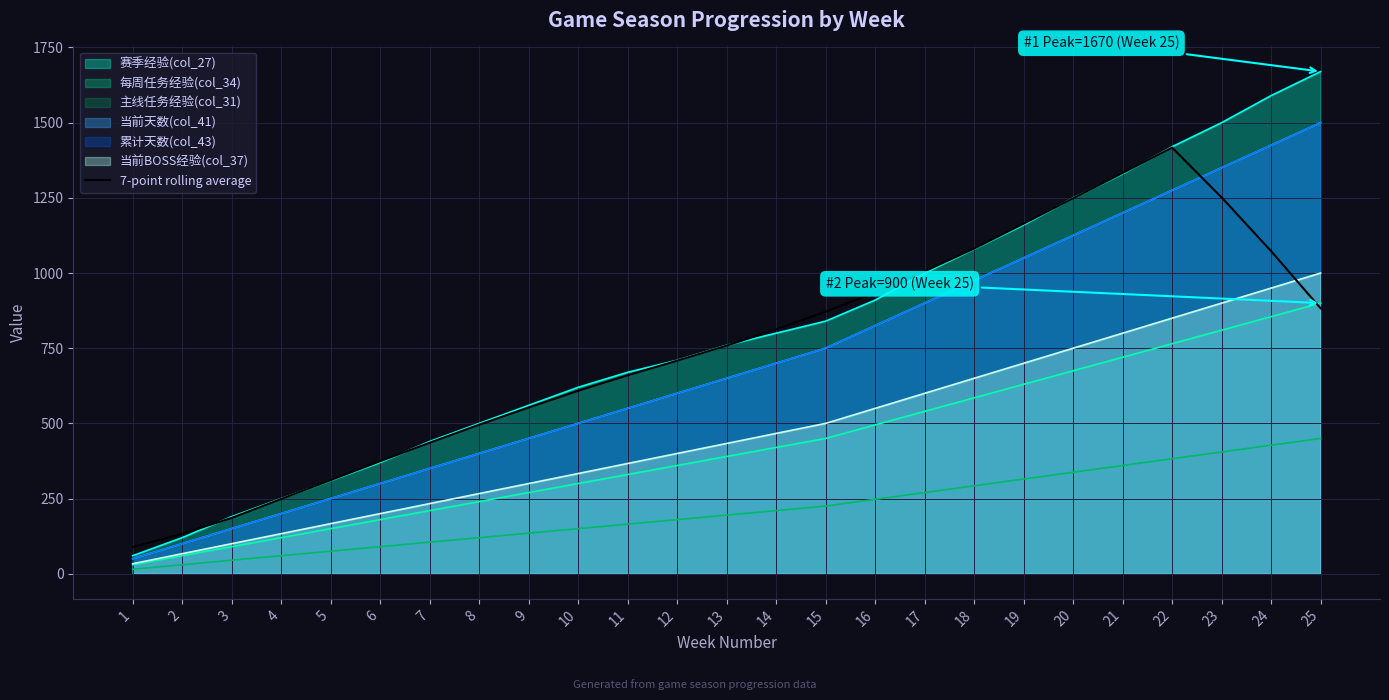

Which label corresponds to the smallest value in the chart?

1